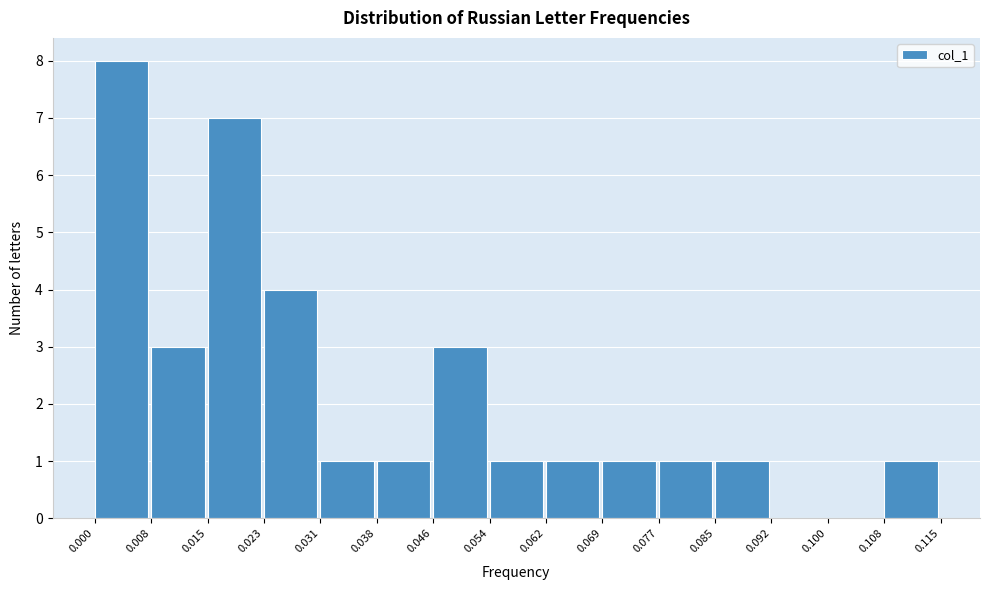

Reading left to right, list every bar in this chart as the range it spans on the x-axis followed by its height. The values are not printed on the chart, so give them approximately, as read against the axis.

0.000 to 0.008: 8
0.008 to 0.015: 3
0.015 to 0.023: 7
0.023 to 0.031: 4
0.031 to 0.038: 1
0.038 to 0.046: 1
0.046 to 0.054: 3
0.054 to 0.062: 1
0.062 to 0.069: 1
0.069 to 0.077: 1
0.077 to 0.085: 1
0.085 to 0.092: 1
0.092 to 0.100: 0
0.100 to 0.108: 0
0.108 to 0.115: 1